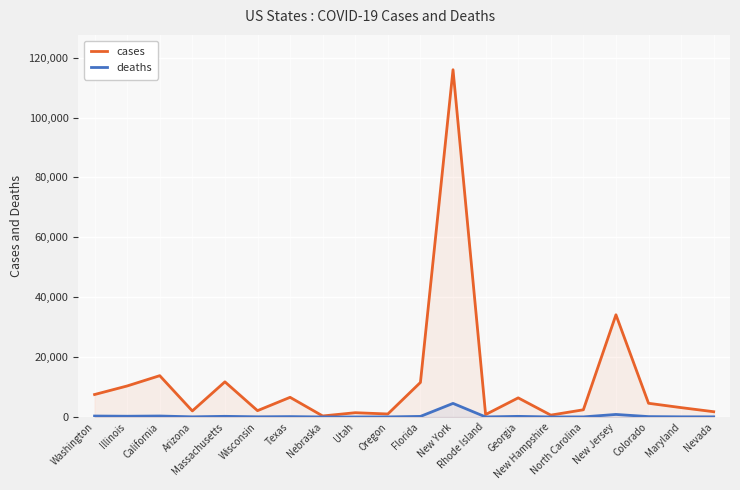

Read the cases value at Texas.

6566